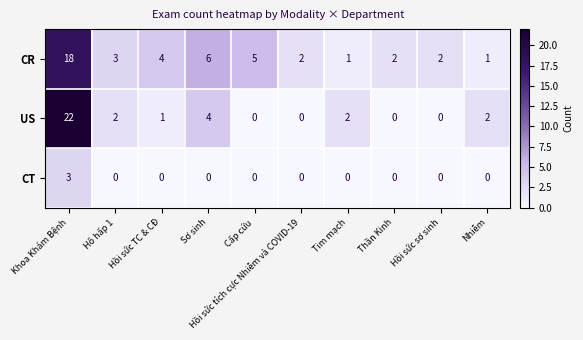

Count the number of categories in the chart.

10